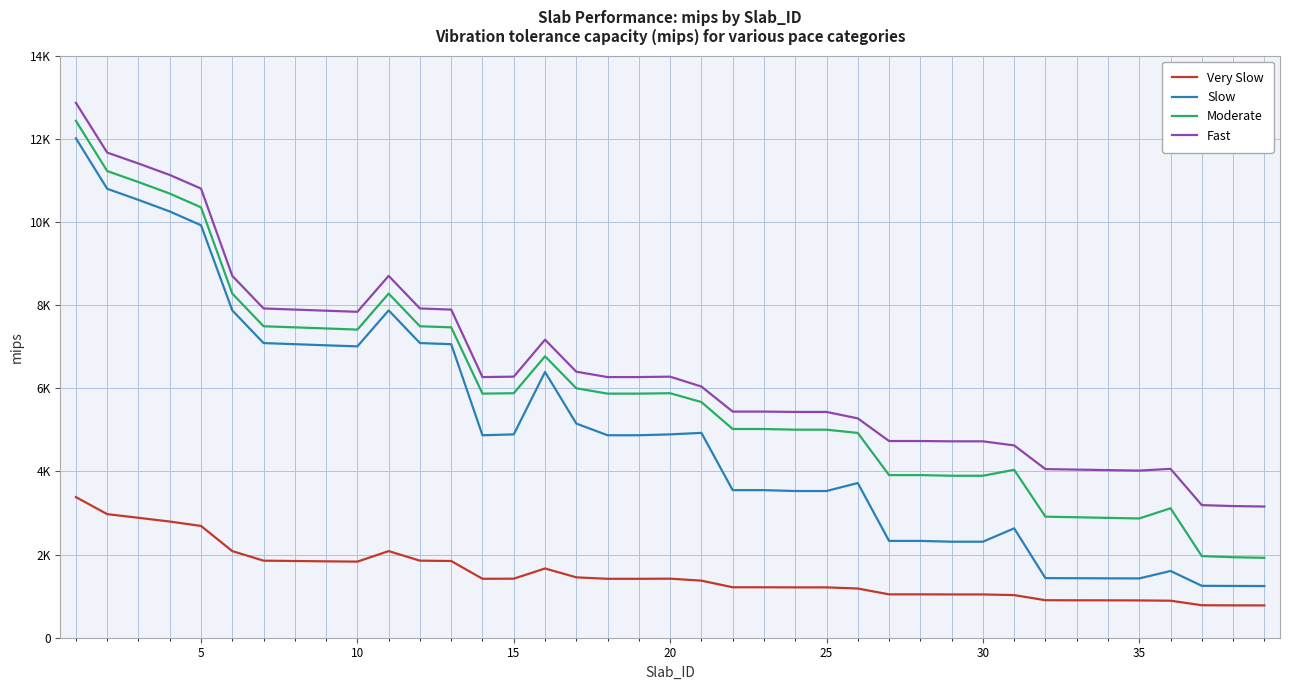

Does the chart display data point markers on the line(s)?

No